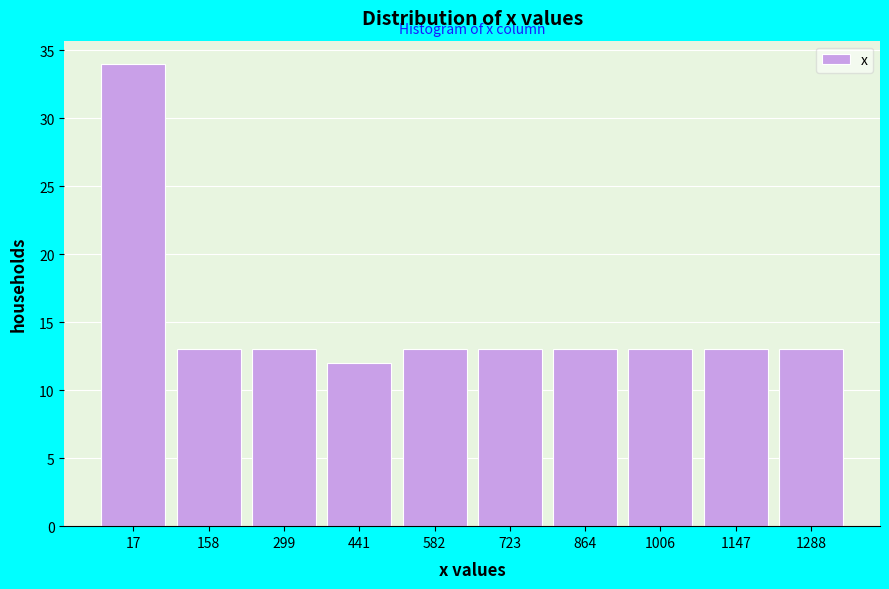

What is the height of the bar covering 520 to 660 on the x-axis? Neither the bar edges nor the heights are printed on the chart, so give them approximately, as read against the axes.

13